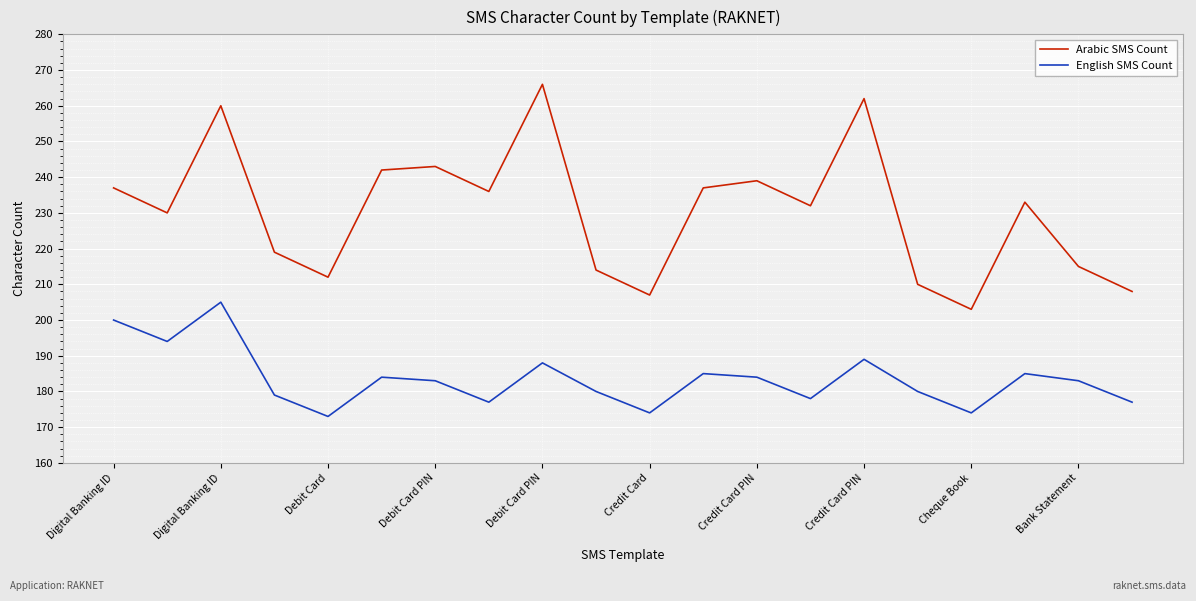

What is the maximum value shown in the chart?

266